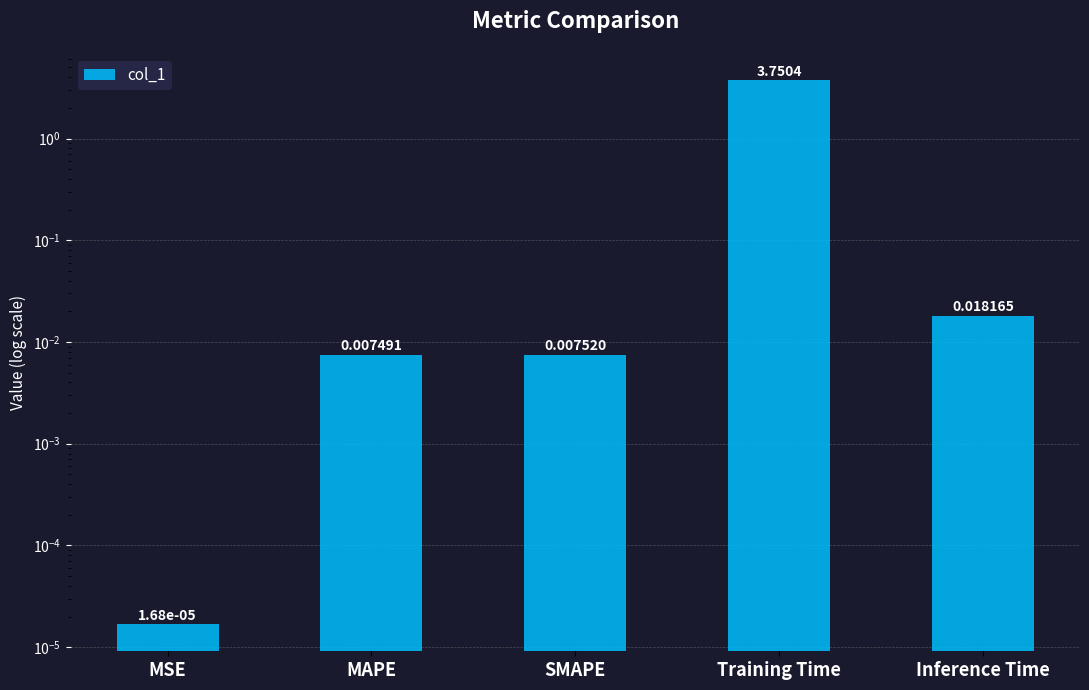

Which label corresponds to the smallest value in the chart?

MSE